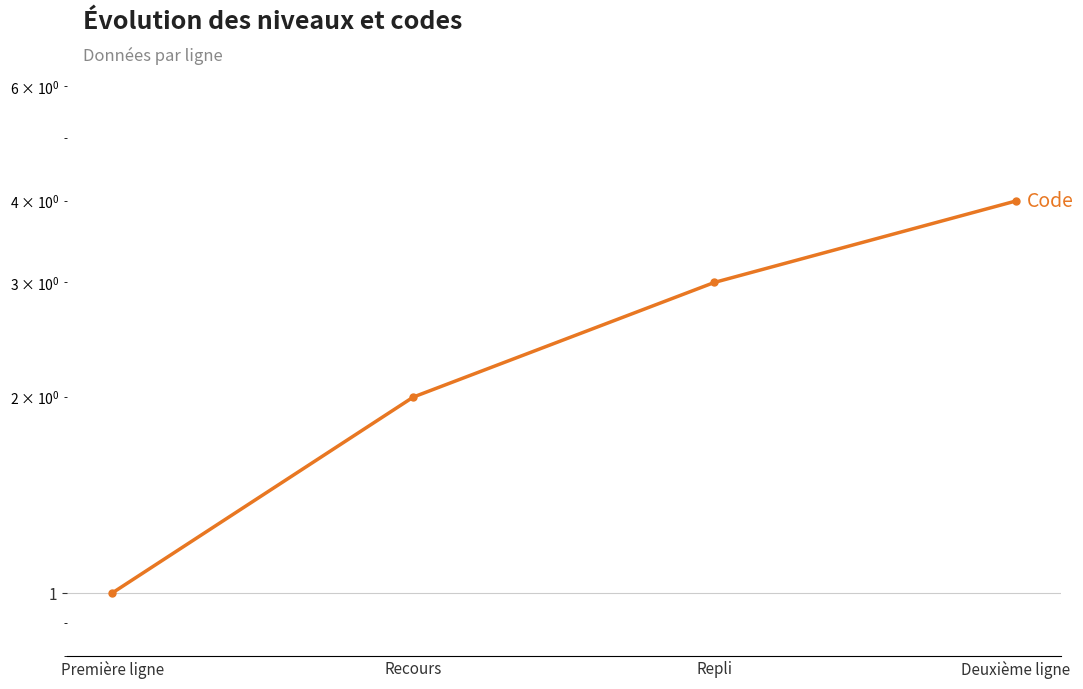

What is the smallest value displayed?

1